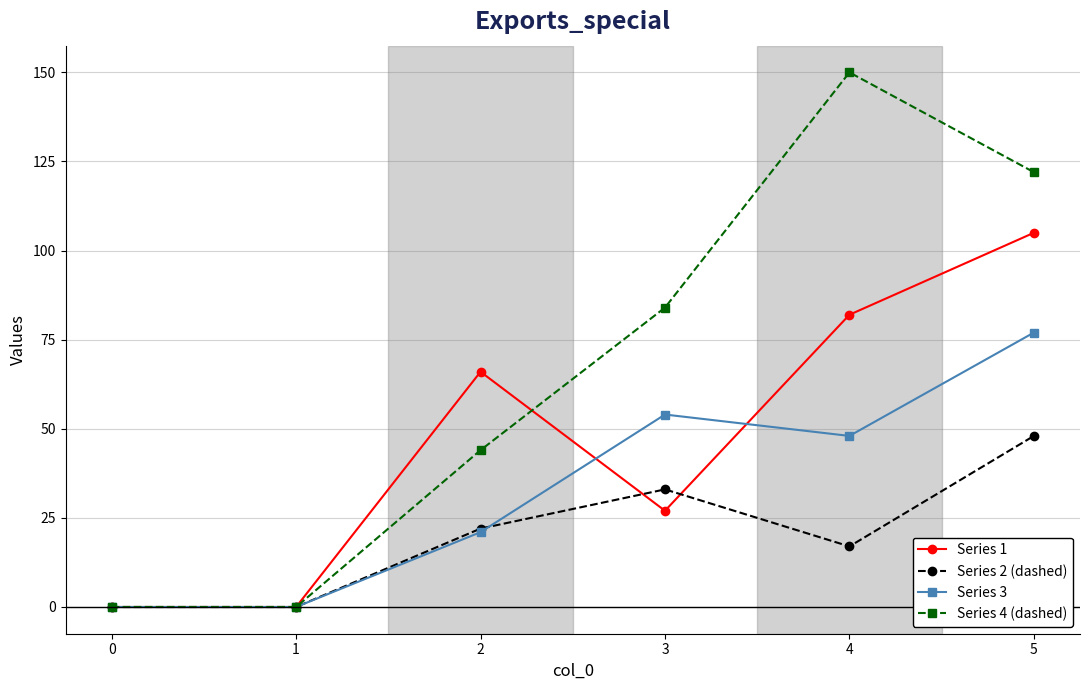

At how many categories does at least one series exceed 124?

1